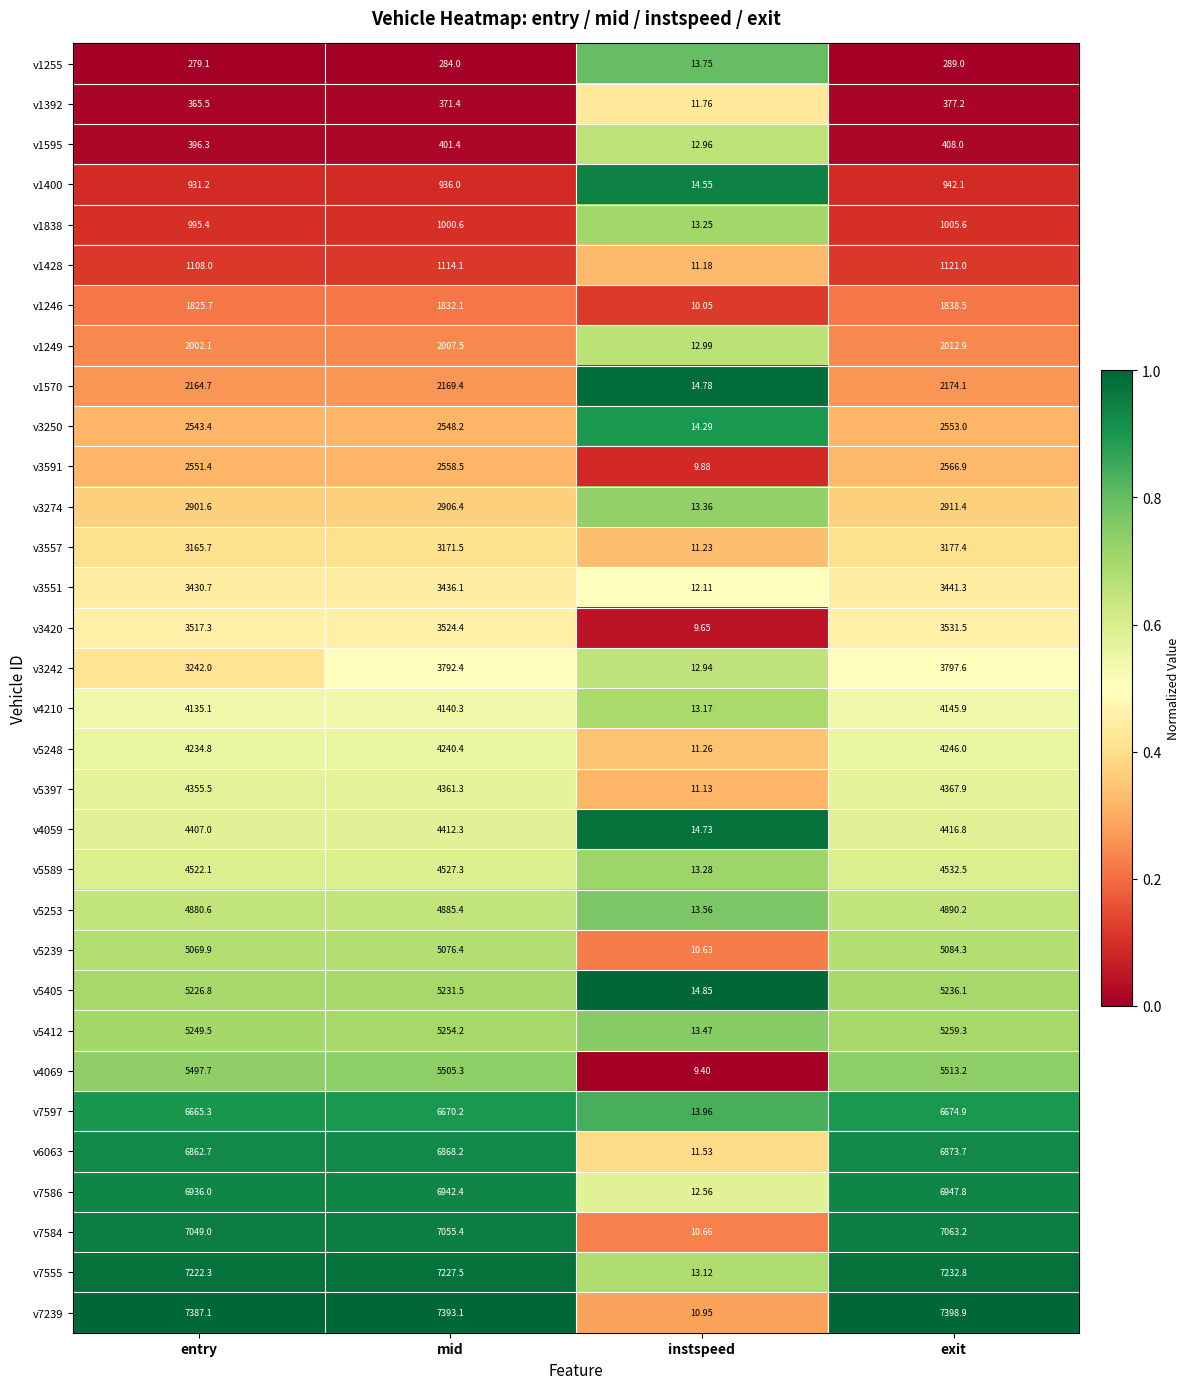

Which series has the largest total across all categories?

v7239